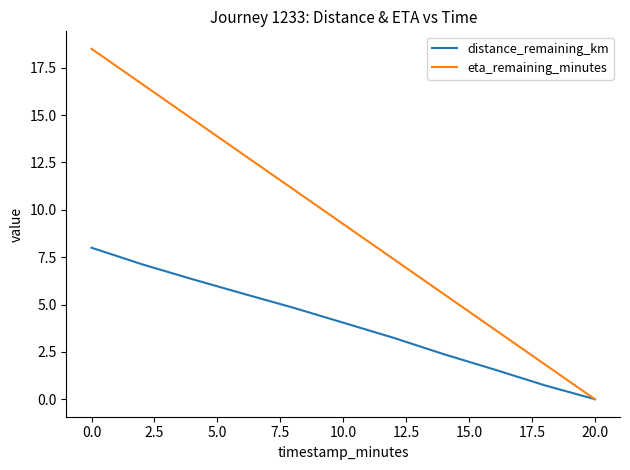

How many positive values does the distance_remaining_km series have?

10